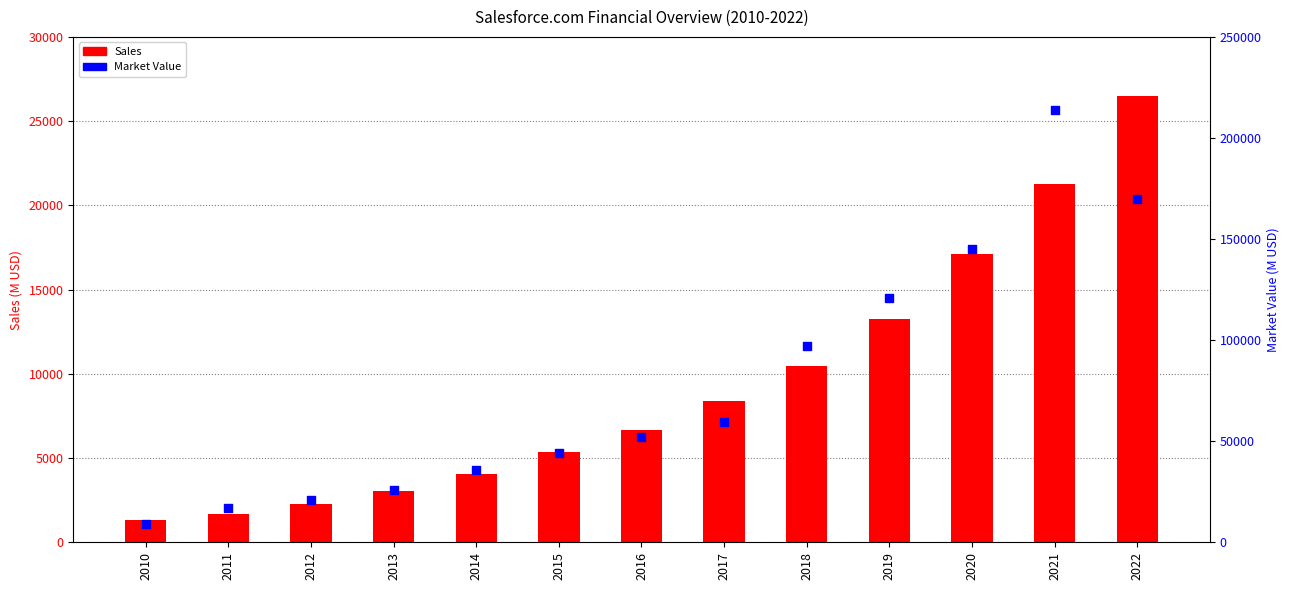

Which series reaches the maximum Y coordinate?

Market_Value